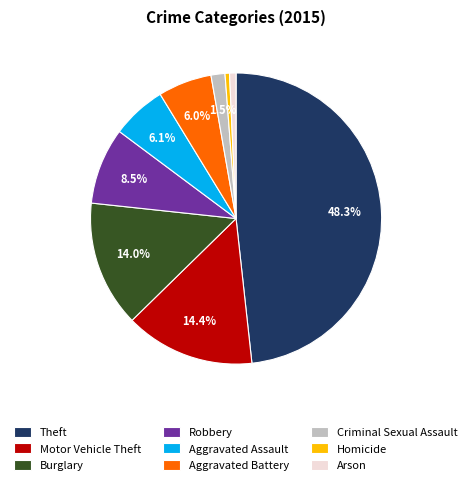

What is the total percentage of Motor Vehicle Theft and Robbery?

22.9%